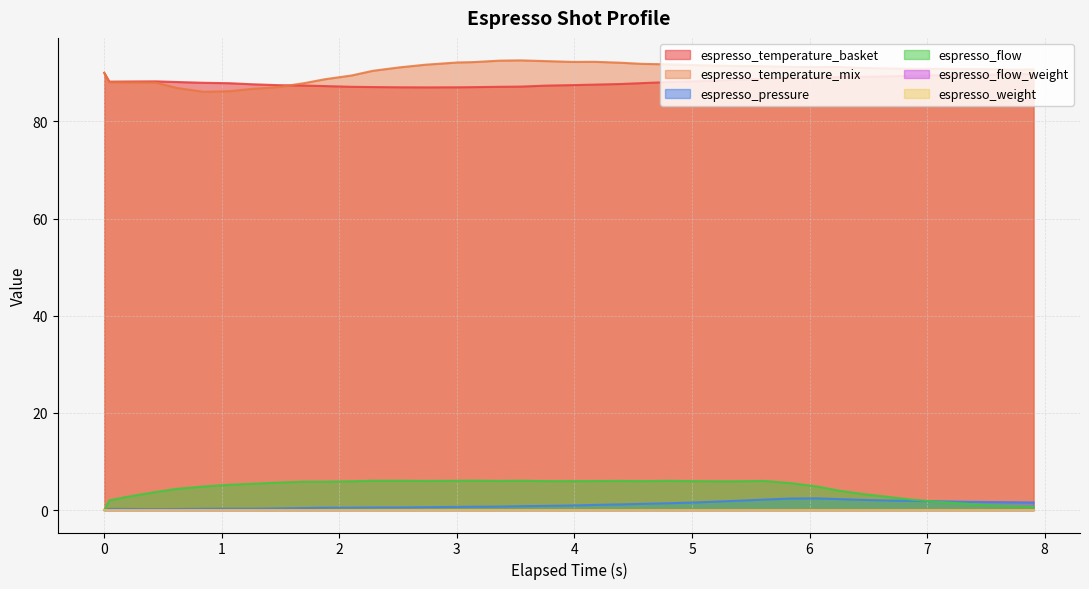

How many data points does each series have?

40